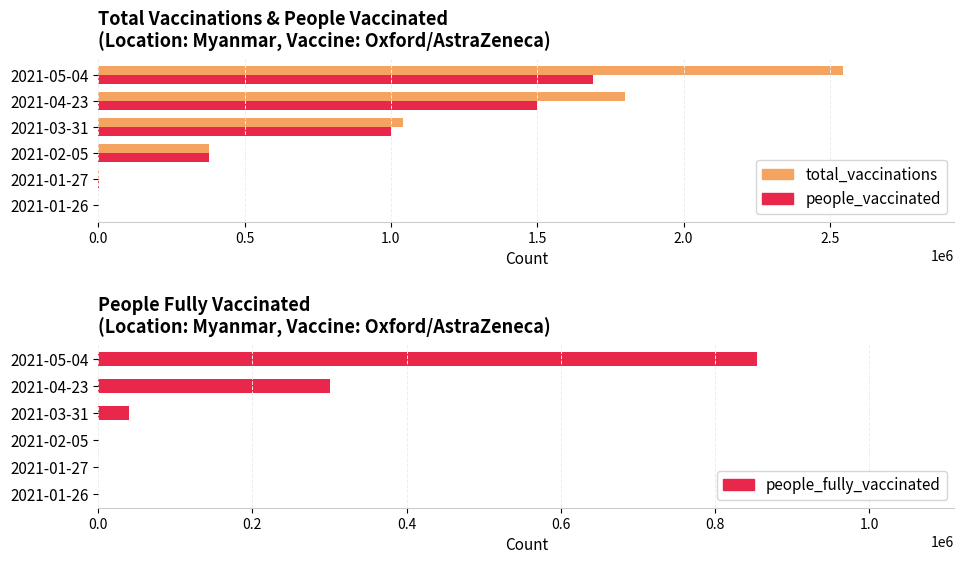

Reading left to right, transcribe all the data shown in this chart.

total_vaccinations: 0.0=0	0.5=3800	1.0=380000	1.5=1040000	2.0=1800000	2.5=2543762
people_vaccinated: 0.0=0	0.5=3800	1.0=380000	1.5=1000000	2.0=1500000	2.5=1689551
people_fully_vaccinated: 0.0=0	0.5=0	1.0=0	1.5=40000	2.0=300000	2.5=854211